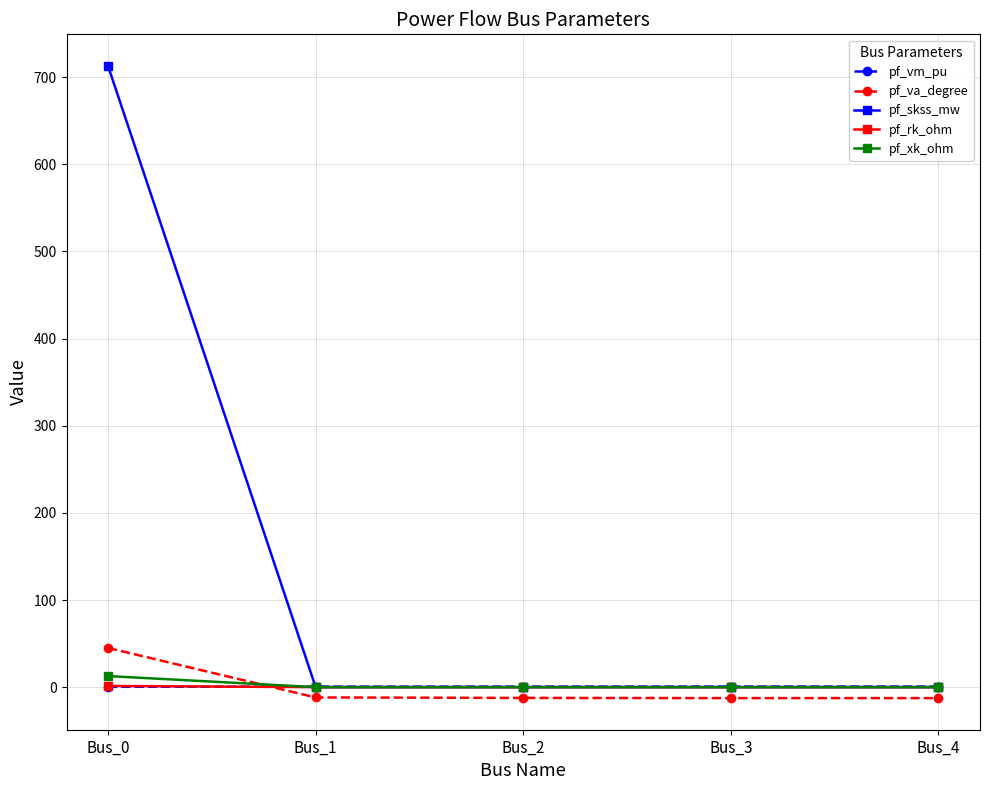

Which label corresponds to the largest value in the chart?

Bus_0